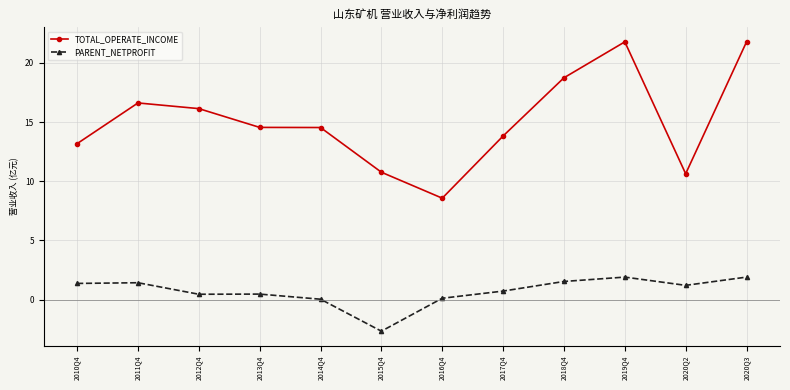

What is the difference between the highest and lowest values at 2011Q4?

15.2